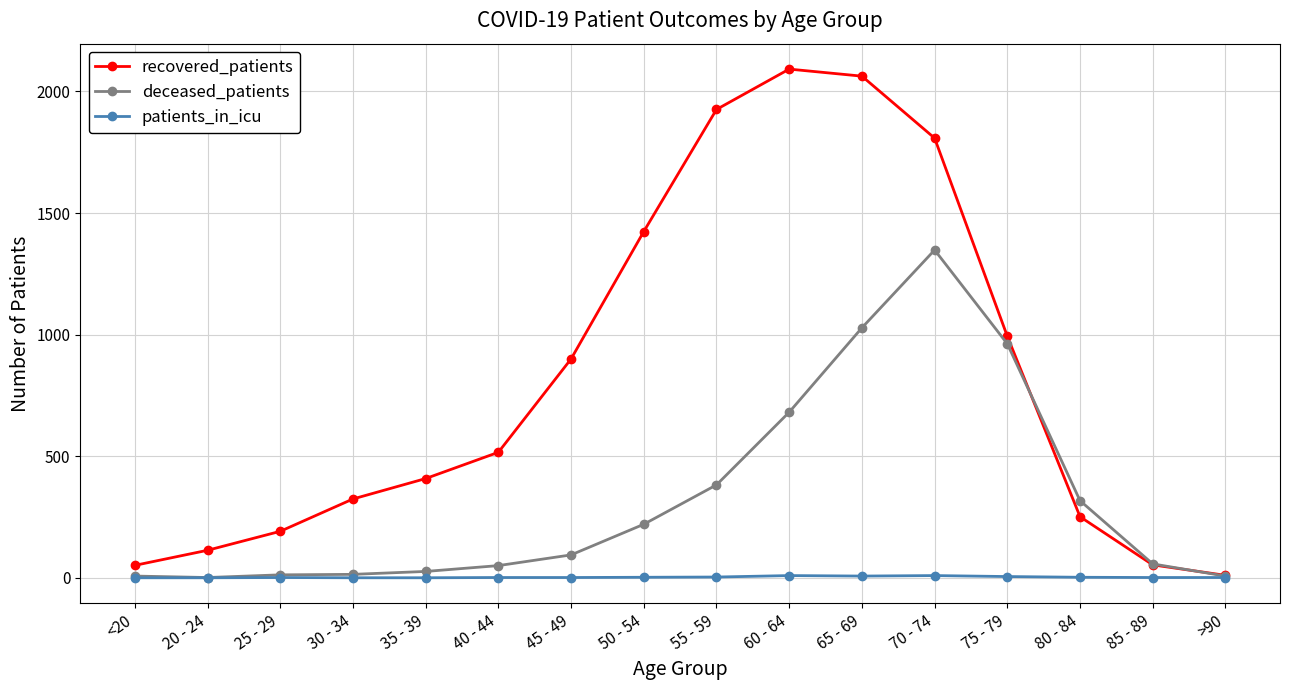

How many lines are shown in the chart?

3